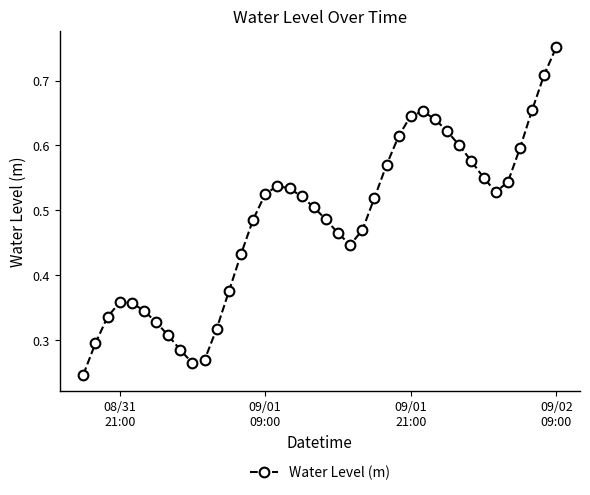

Count the values in the range 0 to 1.

40